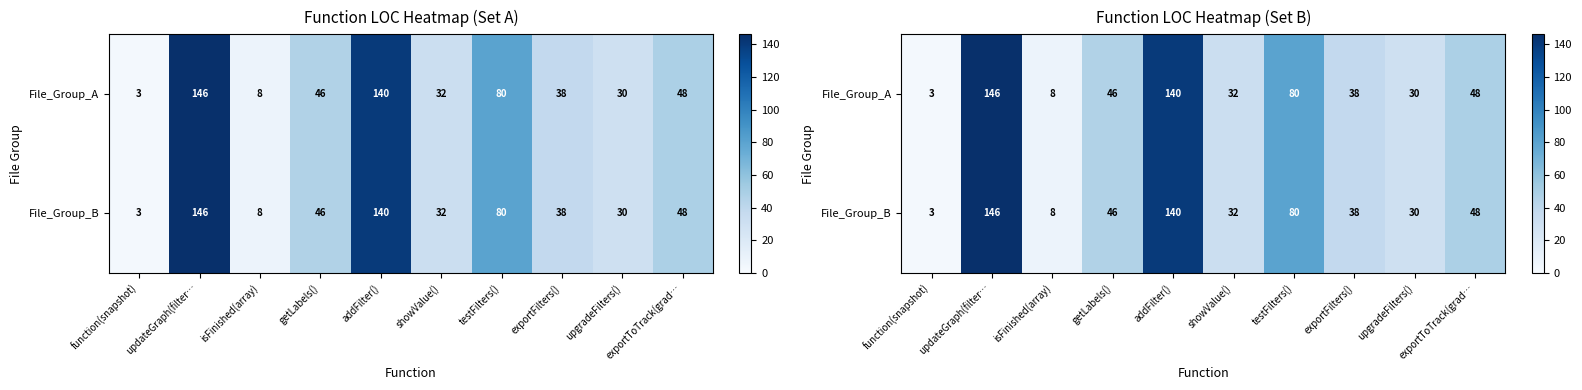

The File_Group_A series shows 18 at exportToTrack(grad…. True or false?

False